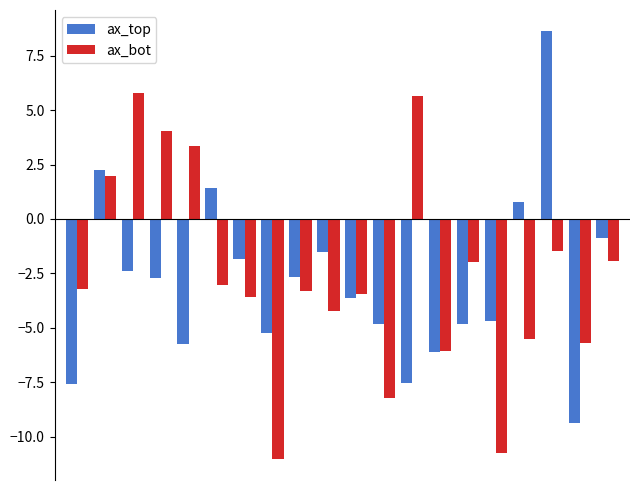

At how many categories does at least one series exceed 0?

8